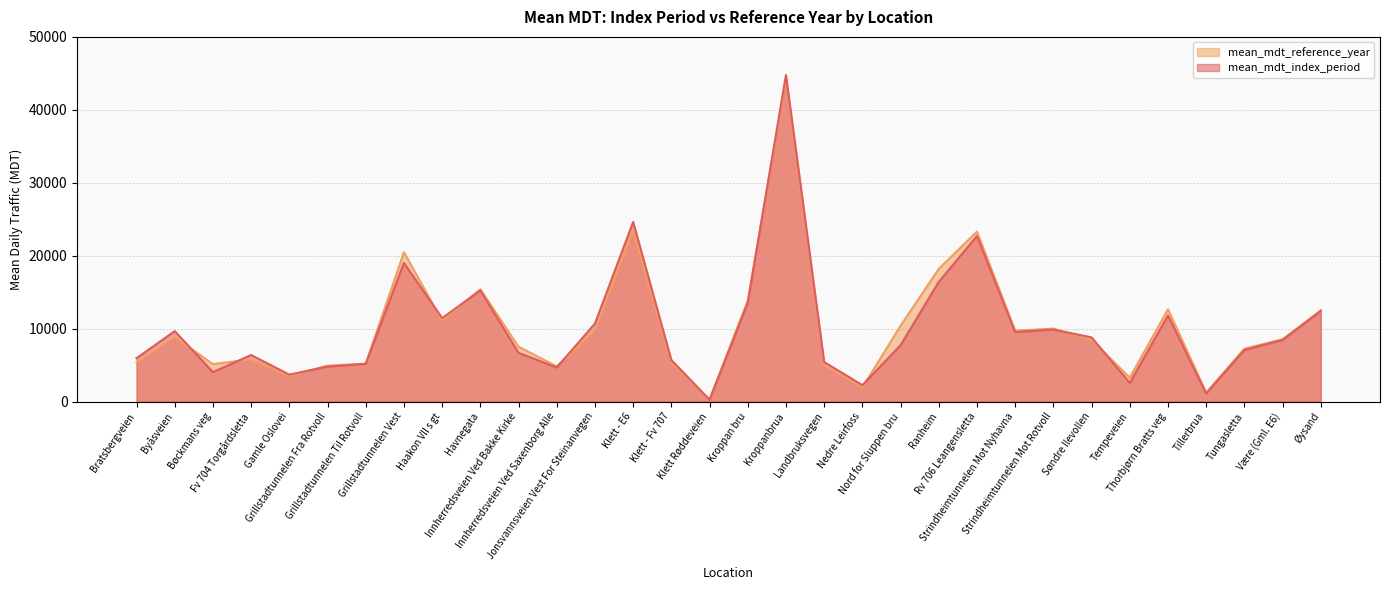

What position from the right is Klett Røddeveien?

17